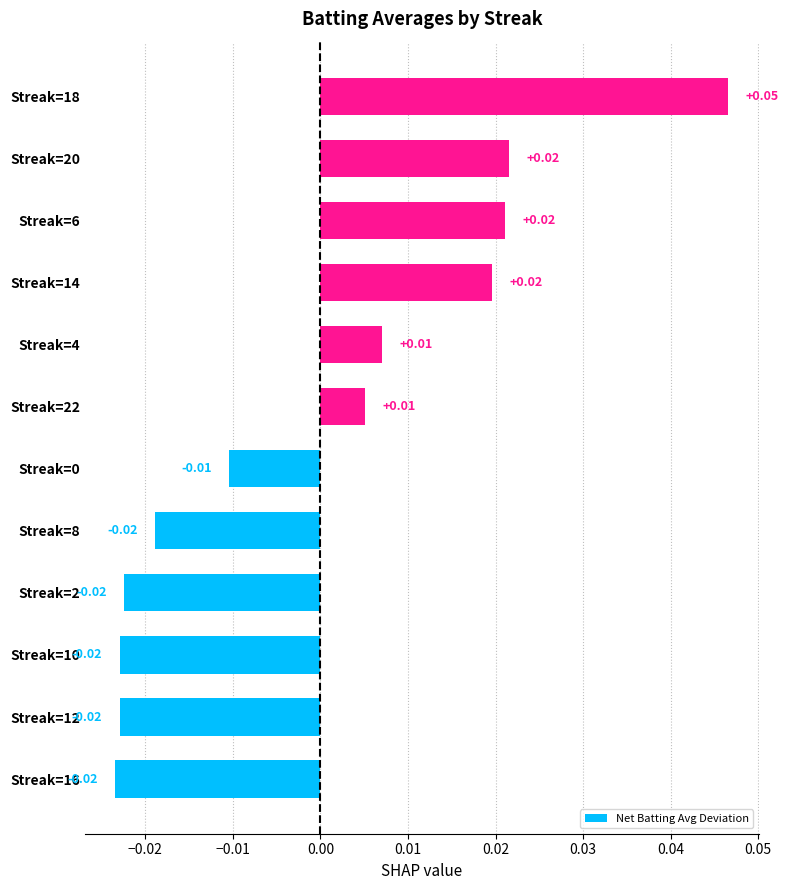

Which has a higher value, Streak=22 or Streak=18?

Streak=18